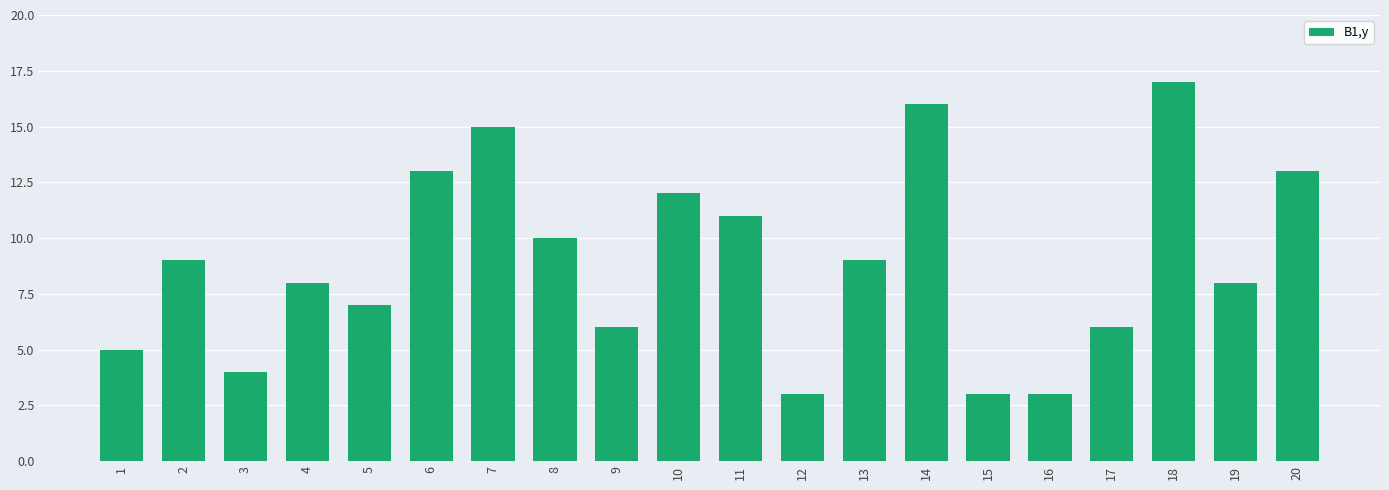

What is the smallest value displayed?

3